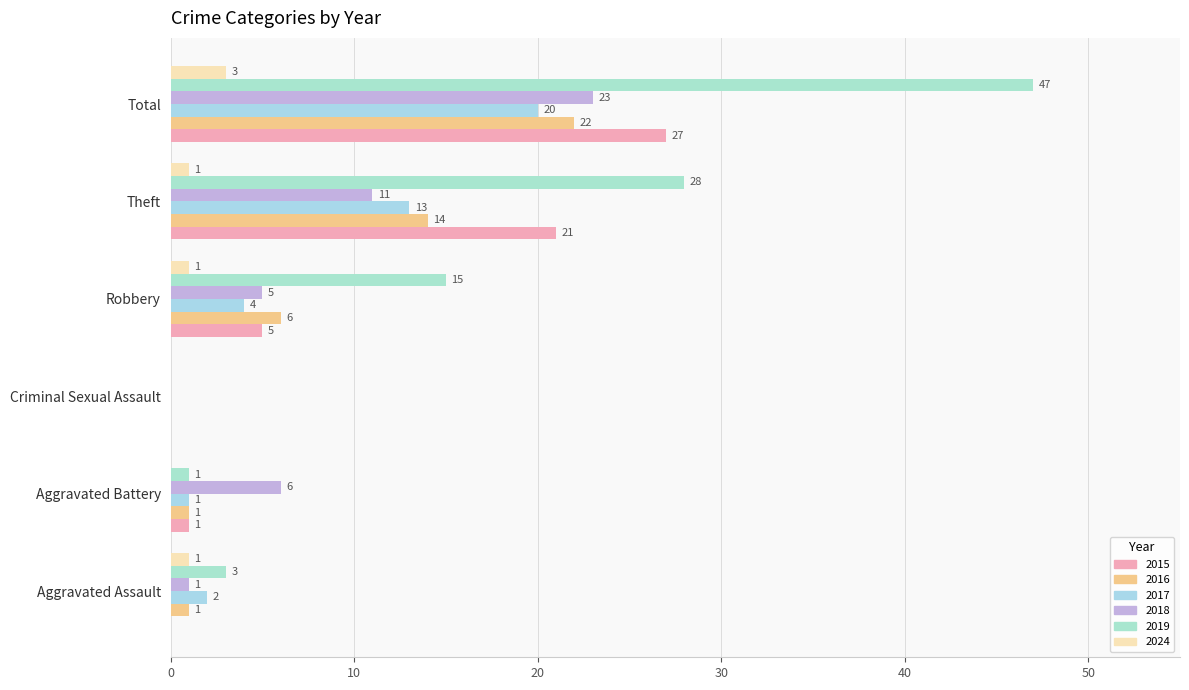

How many categories are shown in the chart?

6